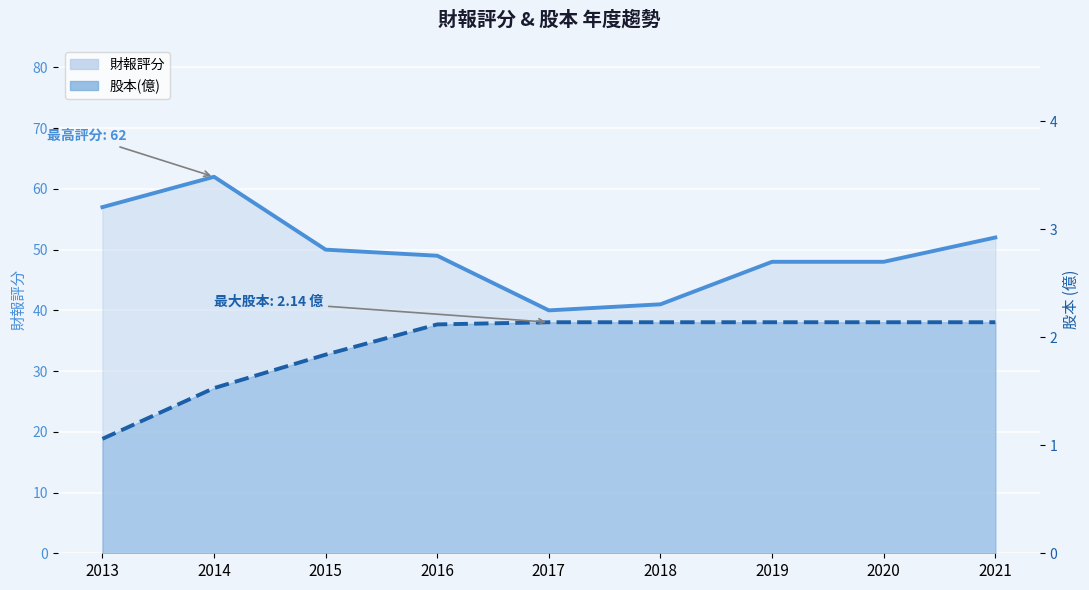

Does the chart display data point markers on the line(s)?

No